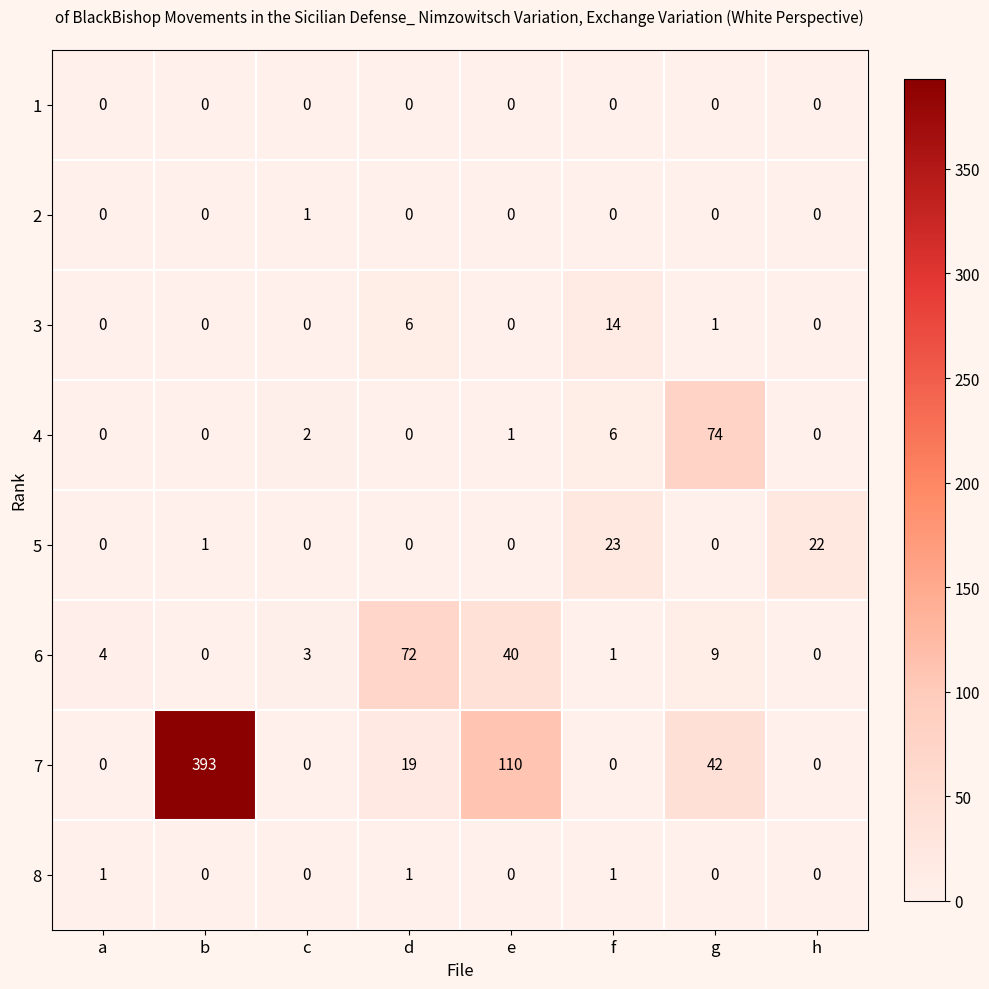

At which label does 4 reach its peak?

g